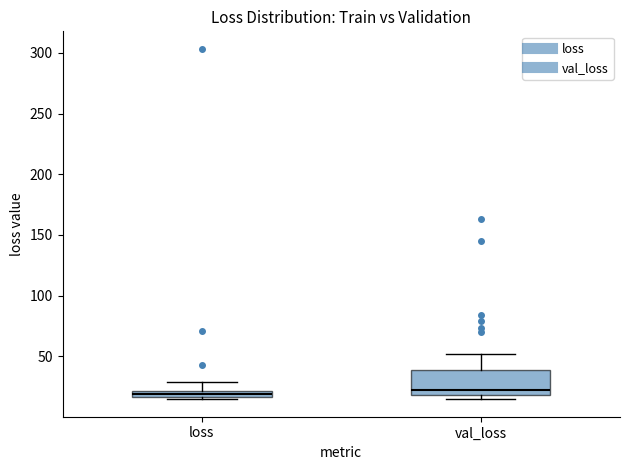

Where is the upper edge of the box for loss on the y-axis? The values are not printed on the chart, so give them approximately, as read against the axis.

20